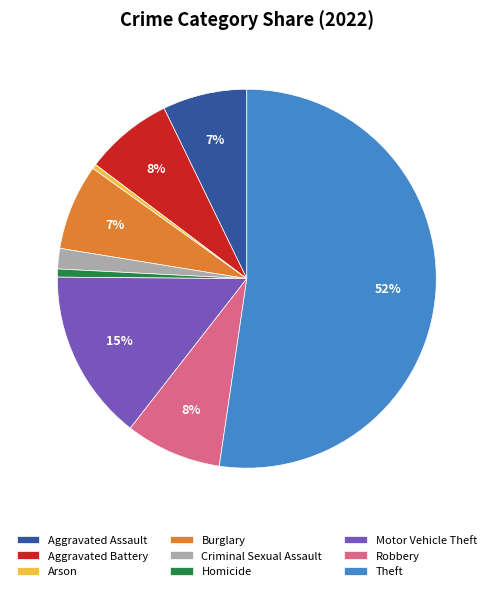

Is it true that Burglary is 7% of the pie?

True